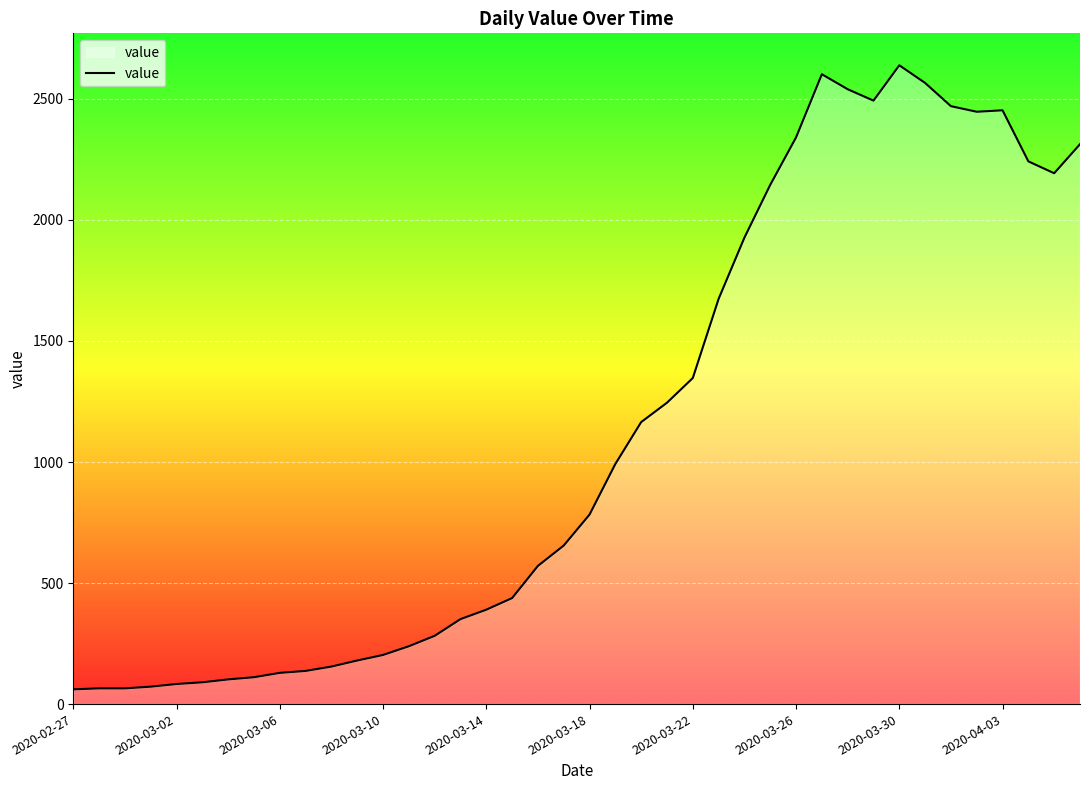

What is the greatest value displayed?

2639